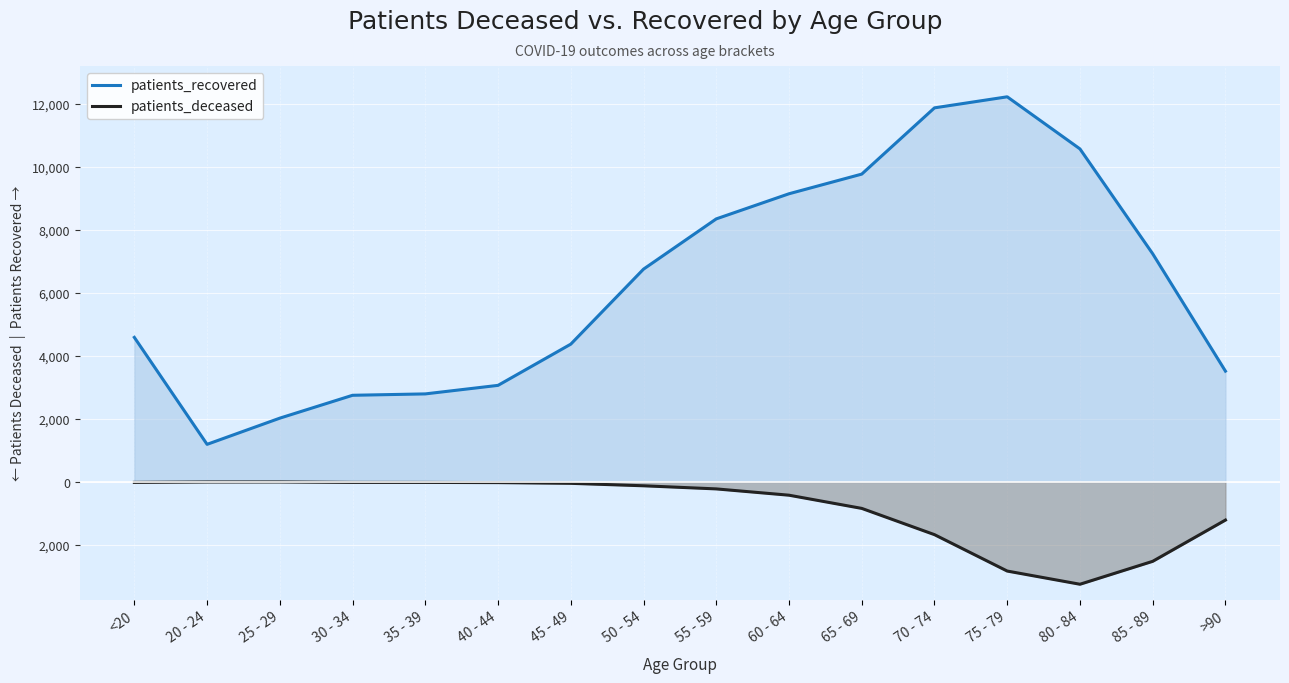

Which series has the largest total across all categories?

patients_recovered